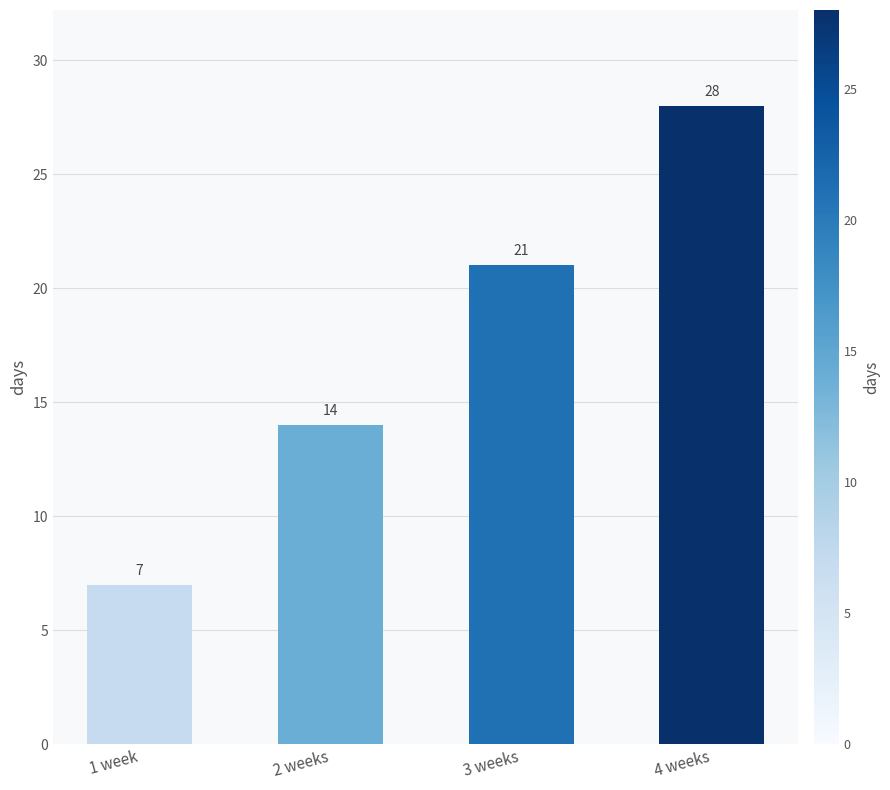

What is the minimum value shown in the chart?

7